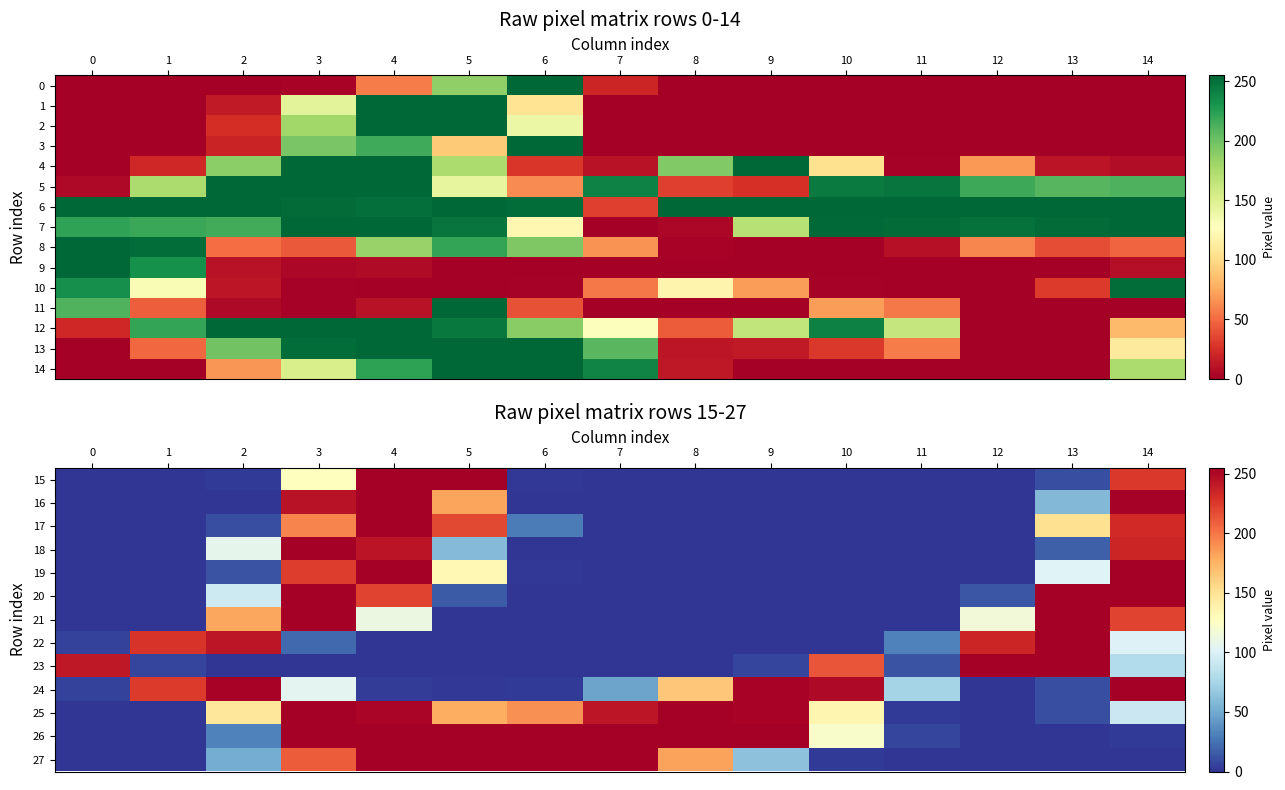

What is the spread (max minus min) of values at 6?

255